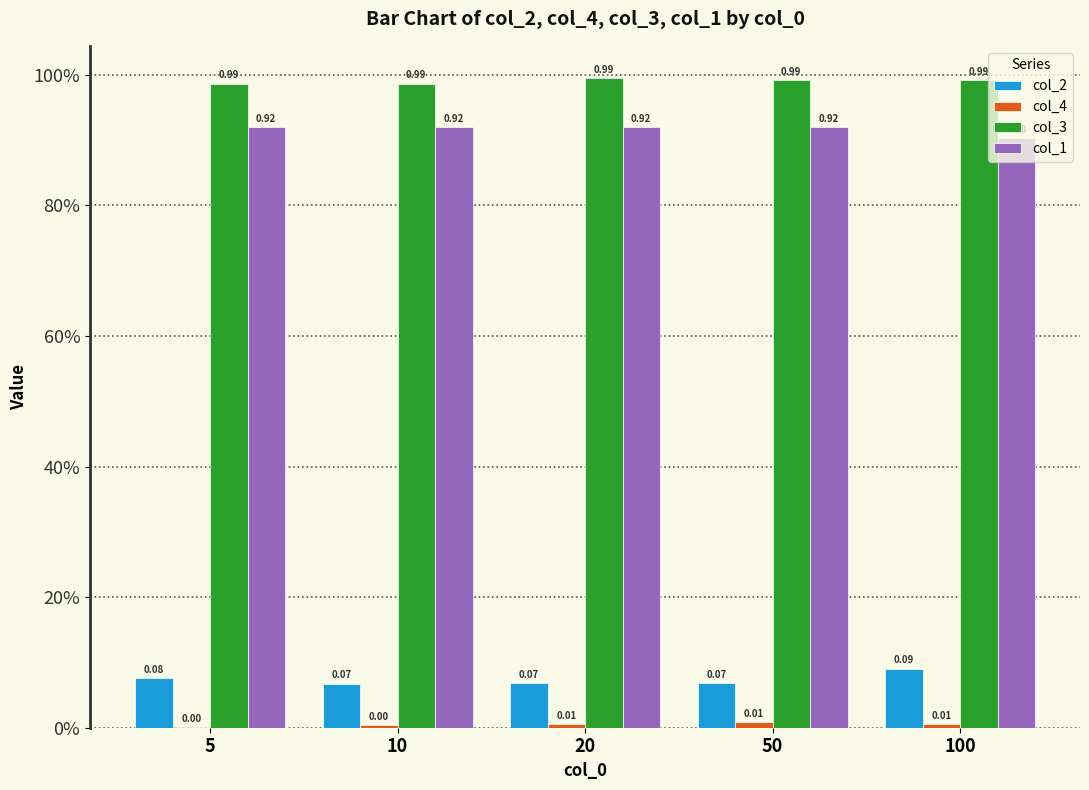

Where is col_3 nearest to the value 0?

5